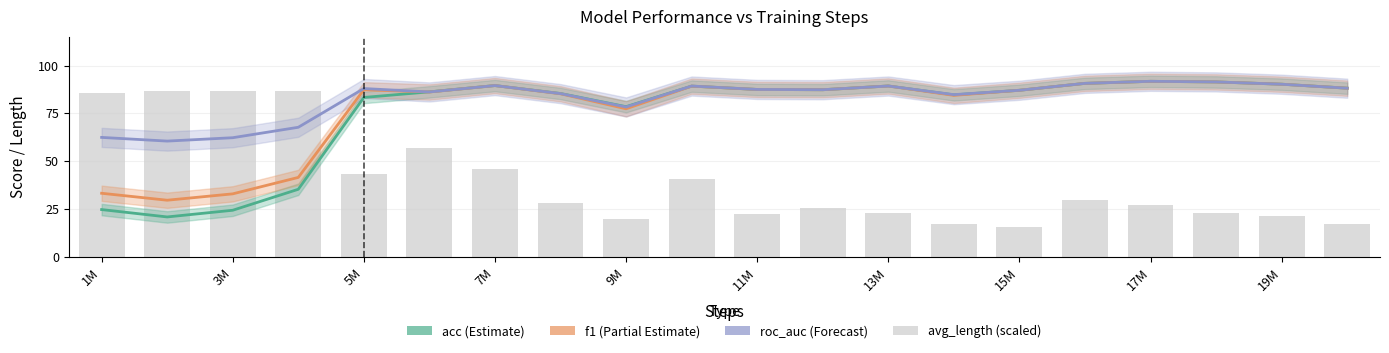

What is the sum of all avg_length (scaled) values?

802.1